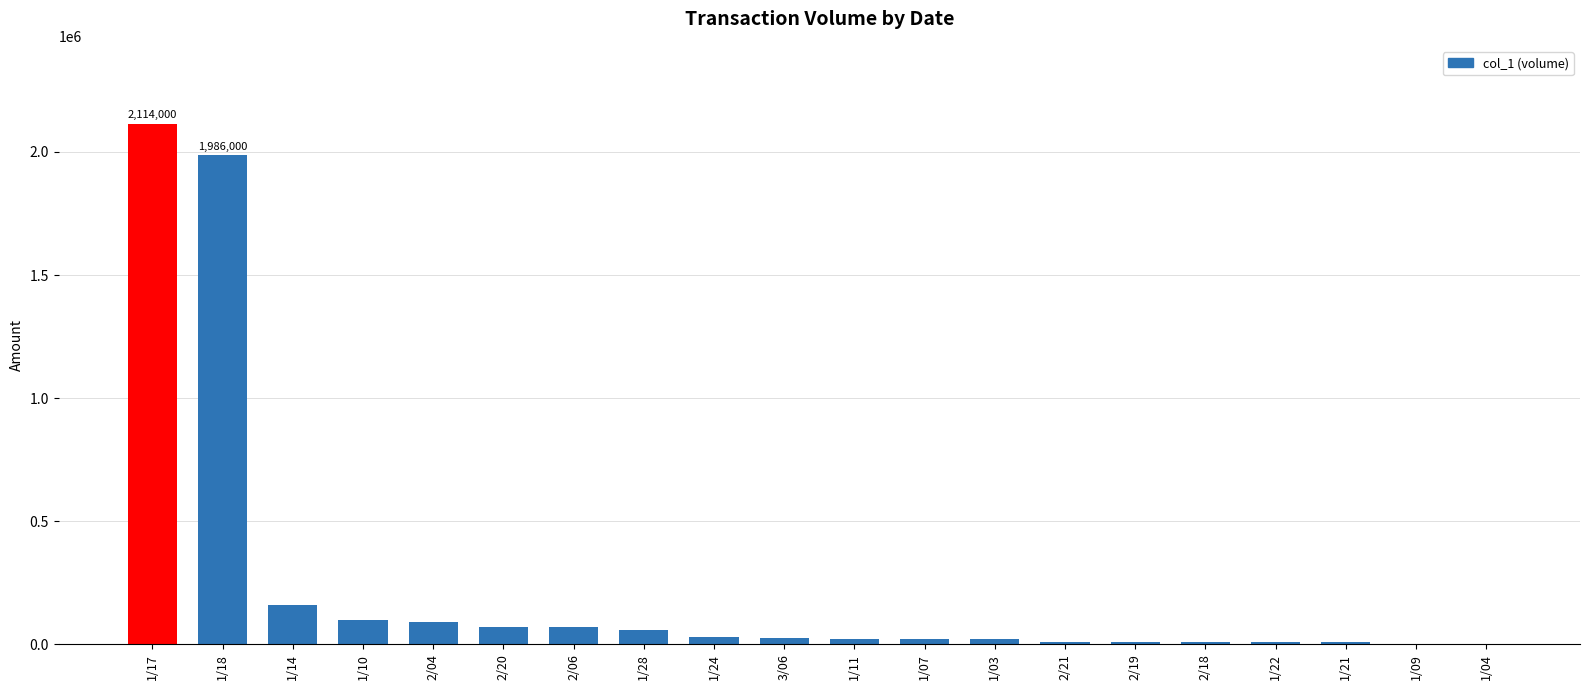

What is the approximate value at 1/10?

100000